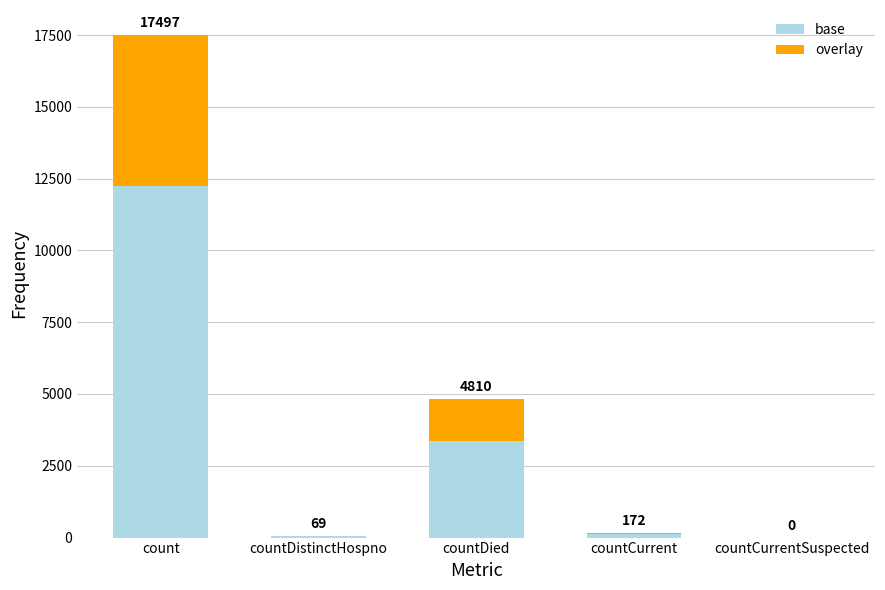

Does the chart contain stacked bars?

Yes